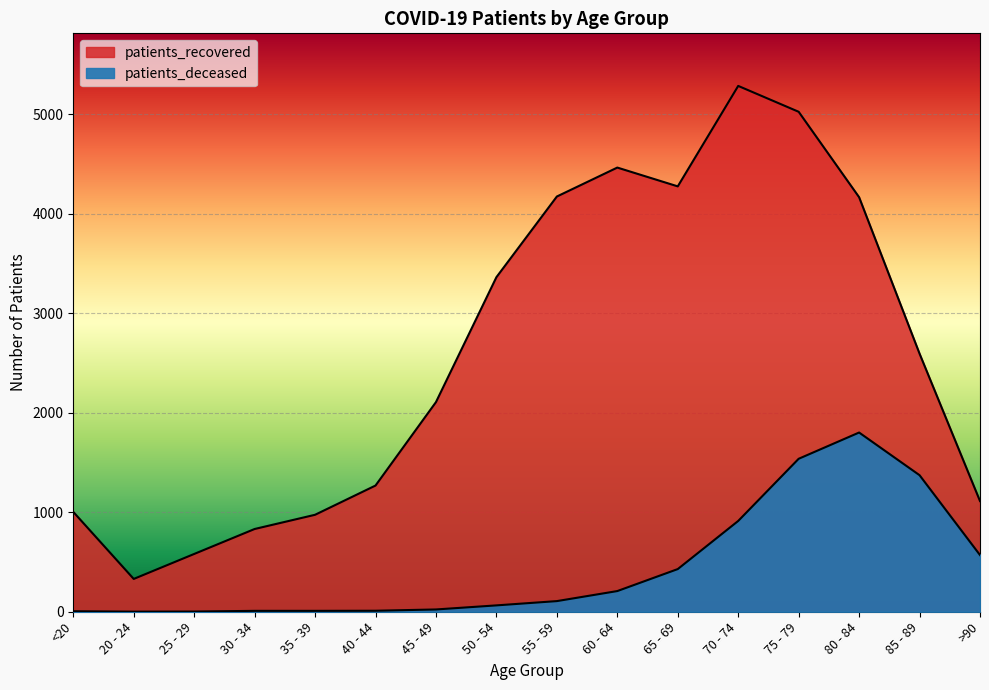

At which category does patients_recovered reach its first local peak?

60 - 64